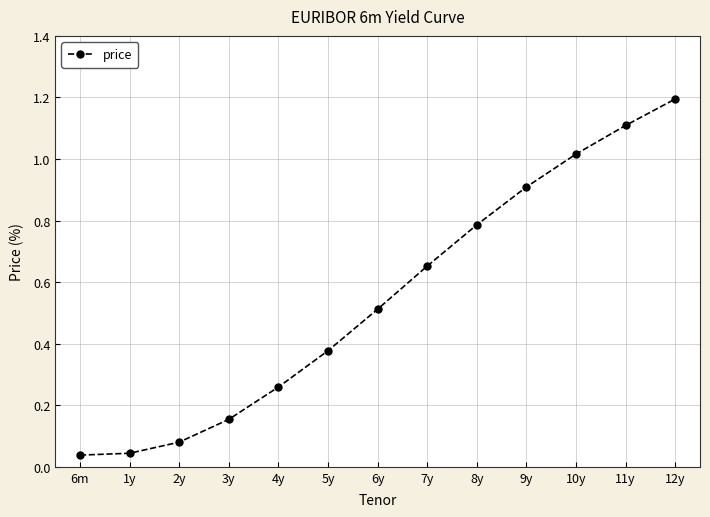

The chart shows a value of 0.4 at 8y. True or false?

False